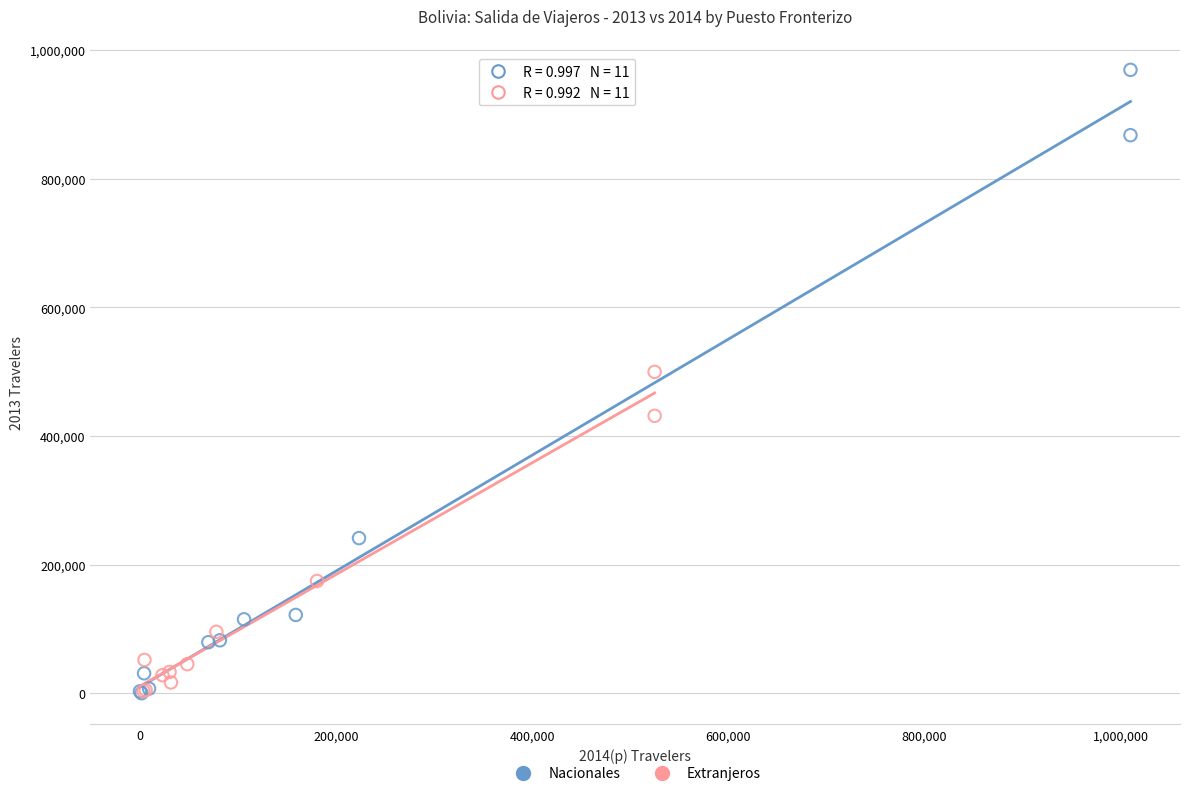

Which series contains the highest Y value?

Nacionales